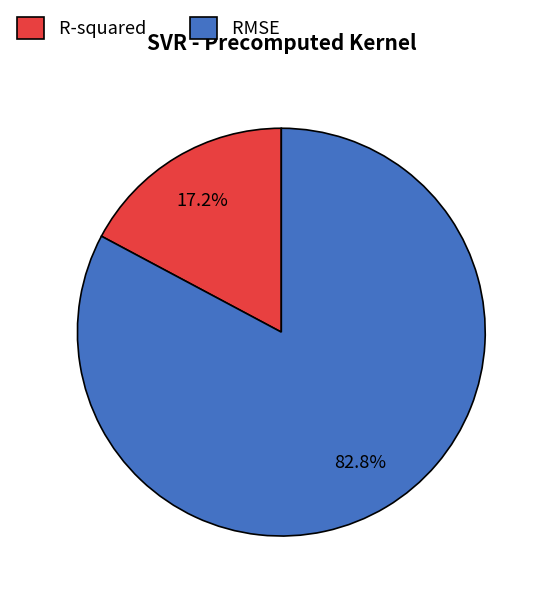

What is the majority slice?

RMSE